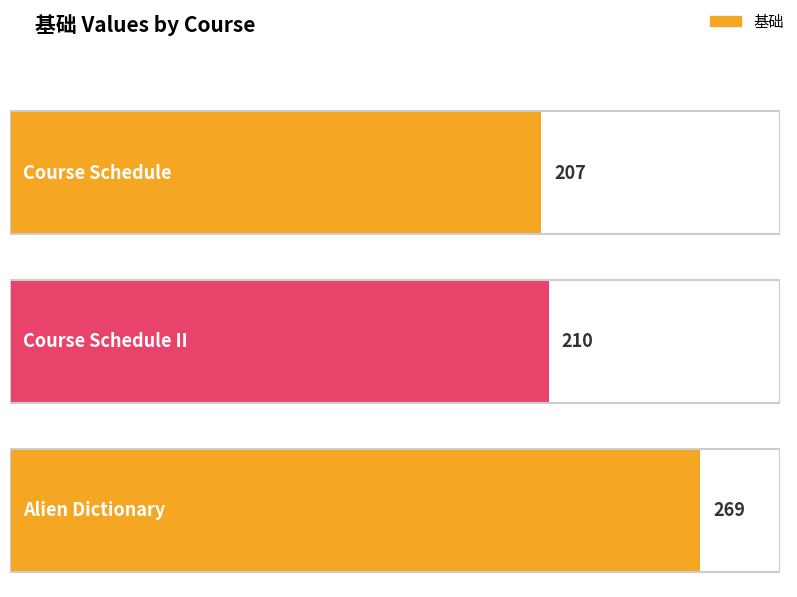

What is the sum of all values?

686